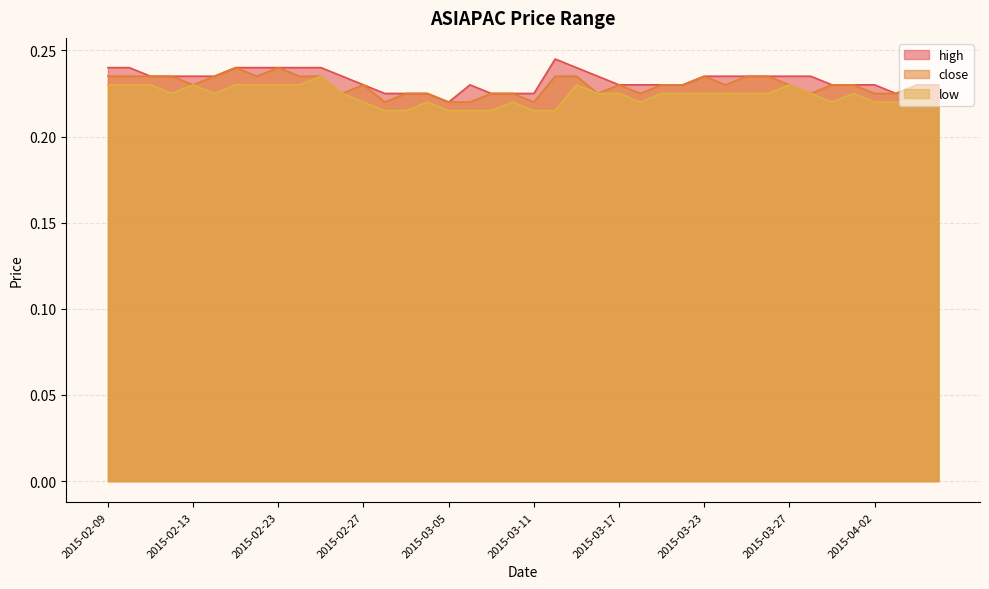

Reading right to left, what are all the values shown in this chart?

high: 0.2	0.2	0.2	0.2	0.2	0.2	0.2	0.2	0.2	0.2	0.2	0.2	0.2	0.2	0.2	0.2	0.2	0.2	0.2	0.2	0.2	0.2	0.2	0.2	0.2	0.2	0.2	0.2	0.2	0.2	0.2	0.2	0.2	0.2	0.2	0.2	0.2	0.2	0.2	0.2
close: 0.2	0.2	0.2	0.2	0.2	0.2	0.2	0.2	0.2	0.2	0.2	0.2	0.2	0.2	0.2	0.2	0.2	0.2	0.2	0.2	0.2	0.2	0.2	0.2	0.2	0.2	0.2	0.2	0.2	0.2	0.2	0.2	0.2	0.2	0.2	0.2	0.2	0.2	0.2	0.2
low: 0.2	0.2	0.2	0.2	0.2	0.2	0.2	0.2	0.2	0.2	0.2	0.2	0.2	0.2	0.2	0.2	0.2	0.2	0.2	0.2	0.2	0.2	0.2	0.2	0.2	0.2	0.2	0.2	0.2	0.2	0.2	0.2	0.2	0.2	0.2	0.2	0.2	0.2	0.2	0.2